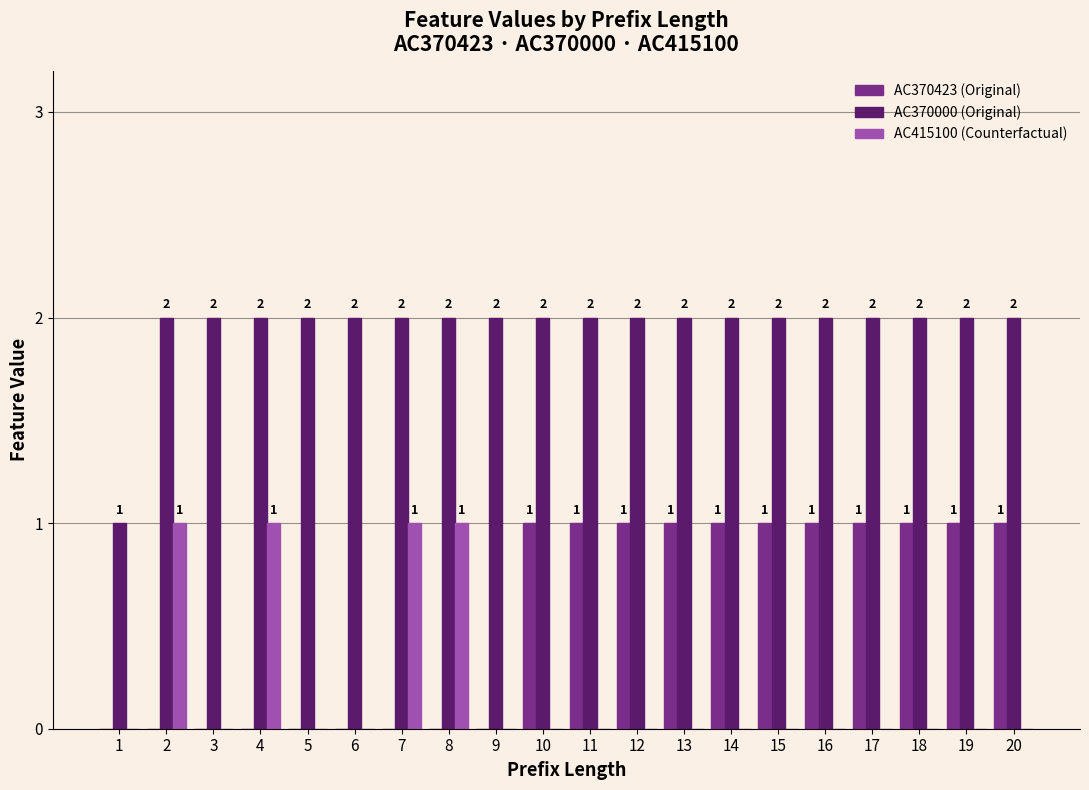

How many AC370423 (Original) values are between 0 and 1?

20